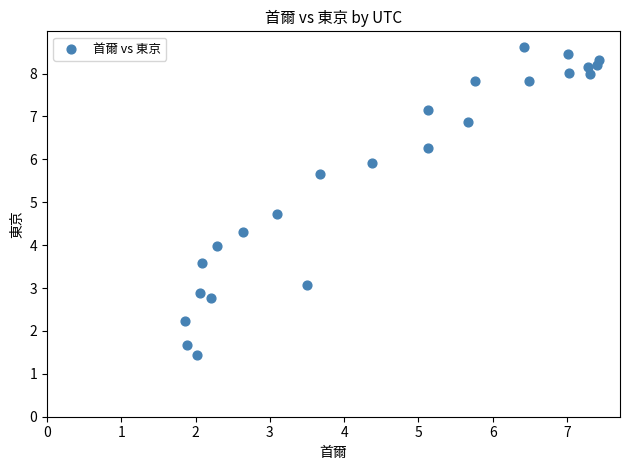

What Y value in the scatter plot is closest to 5?

4.7